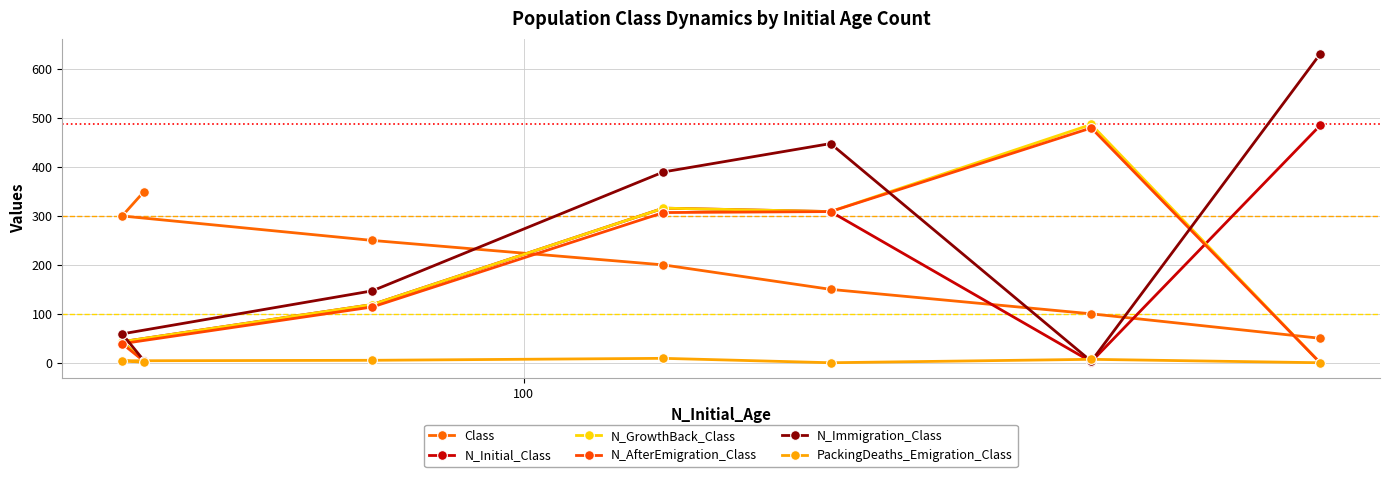

How many values in the Class series exceed 200?

3